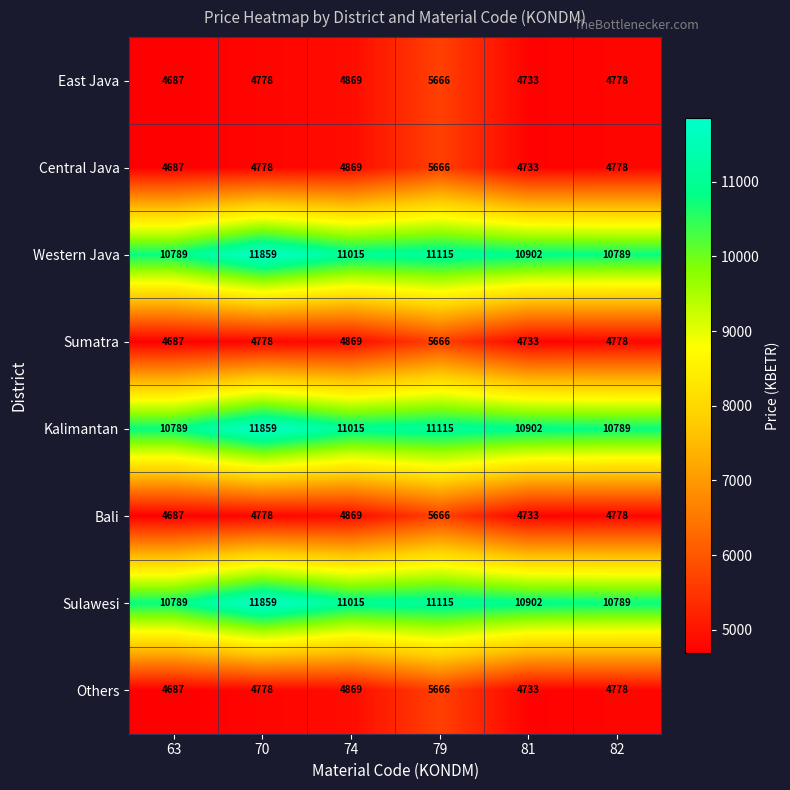

What is the total value across all series at 63?

55802